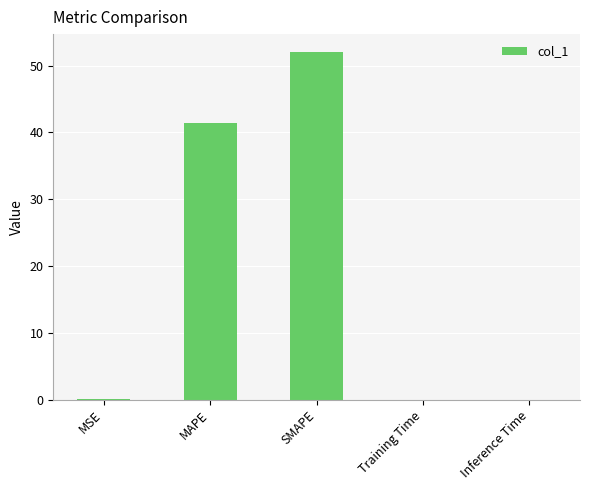

What is the sum of the values at SMAPE and MAPE?

93.5